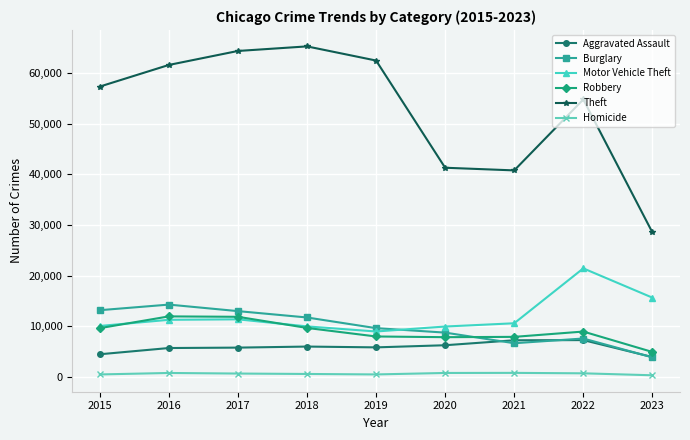

What are all the series names shown in the legend?

Aggravated Assault, Burglary, Motor Vehicle Theft, Robbery, Theft, Homicide